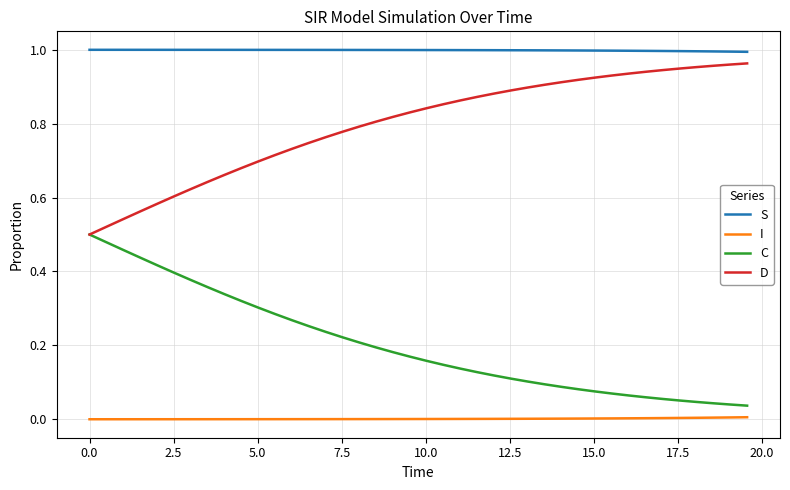

List the series in order of their overall mean, lowest first.

I, C, D, S